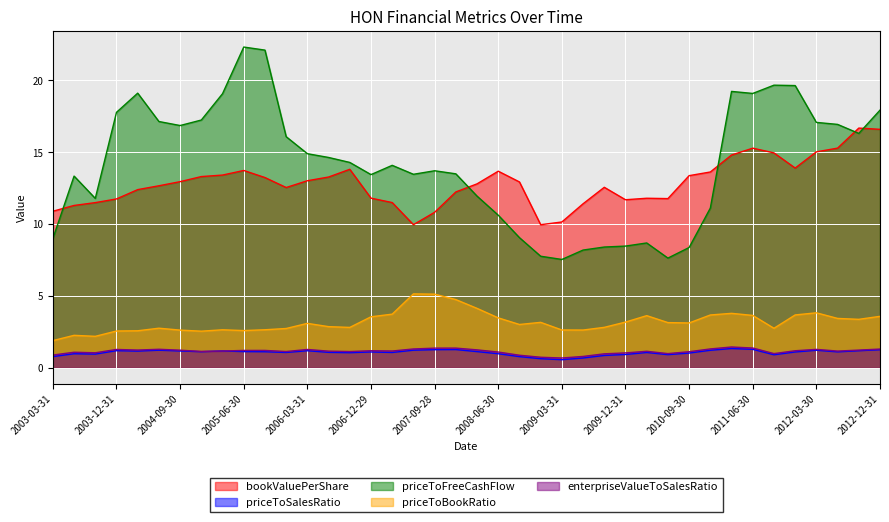

Reading left to right, what are all the values shown in this chart?

bookValuePerShare: 2003-03-31=10.9	2003-06-30=11.3	2003-09-30=11.5	2003-12-31=11.7	2004-03-31=12.4	2004-06-30=12.7	2004-09-30=13.0	2004-12-31=13.3	2005-03-31=13.4	2005-06-30=13.7	2005-09-30=13.2	2005-12-30=12.5	2006-03-31=13.0	2006-06-30=13.3	2006-09-29=13.8	2006-12-29=11.8	2007-03-30=11.5	2007-06-29=10.0	2007-09-28=10.8	2007-12-31=12.2	2008-03-31=12.8	2008-06-30=13.7	2008-09-30=12.9	2008-12-31=10.0	2009-03-31=10.1	2009-06-30=11.4	2009-09-30=12.6	2009-12-31=11.7	2010-03-31=11.8	2010-06-30=11.8	2010-09-30=13.4	2010-12-31=13.6	2011-03-31=14.8	2011-06-30=15.3	2011-09-30=15.0	2011-12-30=13.9	2012-03-30=15.0	2012-06-29=15.3	2012-09-28=16.7	2012-12-31=16.6
priceToSalesRatio: 2003-03-31=0.8	2003-06-30=1.0	2003-09-30=0.9	2003-12-31=1.2	2004-03-31=1.2	2004-06-30=1.2	2004-09-30=1.2	2004-12-31=1.1	2005-03-31=1.2	2005-06-30=1.1	2005-09-30=1.1	2005-12-30=1.1	2006-03-31=1.2	2006-06-30=1.1	2006-09-29=1.0	2006-12-29=1.1	2007-03-30=1.1	2007-06-29=1.2	2007-09-28=1.3	2007-12-31=1.3	2008-03-31=1.1	2008-06-30=1.0	2008-09-30=0.8	2008-12-31=0.6	2009-03-31=0.6	2009-06-30=0.7	2009-09-30=0.9	2009-12-31=0.9	2010-03-31=1.1	2010-06-30=0.9	2010-09-30=1.0	2010-12-31=1.2	2011-03-31=1.3	2011-06-30=1.3	2011-09-30=0.9	2011-12-30=1.1	2012-03-30=1.2	2012-06-29=1.1	2012-09-28=1.2	2012-12-31=1.3
priceToFreeCashFlow: 2003-03-31=9.0	2003-06-30=13.3	2003-09-30=11.8	2003-12-31=17.8	2004-03-31=19.1	2004-06-30=17.1	2004-09-30=16.9	2004-12-31=17.2	2005-03-31=19.1	2005-06-30=22.3	2005-09-30=22.1	2005-12-30=16.1	2006-03-31=14.9	2006-06-30=14.6	2006-09-29=14.3	2006-12-29=13.4	2007-03-30=14.1	2007-06-29=13.5	2007-09-28=13.7	2007-12-31=13.5	2008-03-31=11.9	2008-06-30=10.6	2008-09-30=9.1	2008-12-31=7.8	2009-03-31=7.5	2009-06-30=8.2	2009-09-30=8.4	2009-12-31=8.5	2010-03-31=8.7	2010-06-30=7.6	2010-09-30=8.4	2010-12-31=11.1	2011-03-31=19.2	2011-06-30=19.1	2011-09-30=19.7	2011-12-30=19.6	2012-03-30=17.1	2012-06-29=16.9	2012-09-28=16.3	2012-12-31=17.9
priceToBookRatio: 2003-03-31=1.9	2003-06-30=2.3	2003-09-30=2.2	2003-12-31=2.6	2004-03-31=2.6	2004-06-30=2.8	2004-09-30=2.6	2004-12-31=2.5	2005-03-31=2.6	2005-06-30=2.6	2005-09-30=2.6	2005-12-30=2.7	2006-03-31=3.1	2006-06-30=2.9	2006-09-29=2.8	2006-12-29=3.5	2007-03-30=3.7	2007-06-29=5.1	2007-09-28=5.1	2007-12-31=4.7	2008-03-31=4.1	2008-06-30=3.5	2008-09-30=3.0	2008-12-31=3.2	2009-03-31=2.6	2009-06-30=2.6	2009-09-30=2.8	2009-12-31=3.2	2010-03-31=3.6	2010-06-30=3.1	2010-09-30=3.1	2010-12-31=3.7	2011-03-31=3.8	2011-06-30=3.6	2011-09-30=2.7	2011-12-30=3.7	2012-03-30=3.8	2012-06-29=3.4	2012-09-28=3.4	2012-12-31=3.6
enterpriseValueToSalesRatio: 2003-03-31=0.9	2003-06-30=1.1	2003-09-30=1.0	2003-12-31=1.3	2004-03-31=1.2	2004-06-30=1.3	2004-09-30=1.2	2004-12-31=1.1	2005-03-31=1.2	2005-06-30=1.2	2005-09-30=1.2	2005-12-30=1.1	2006-03-31=1.3	2006-06-30=1.2	2006-09-29=1.1	2006-12-29=1.2	2007-03-30=1.2	2007-06-29=1.3	2007-09-28=1.4	2007-12-31=1.4	2008-03-31=1.2	2008-06-30=1.1	2008-09-30=0.9	2008-12-31=0.7	2009-03-31=0.7	2009-06-30=0.8	2009-09-30=1.0	2009-12-31=1.0	2010-03-31=1.1	2010-06-30=1.0	2010-09-30=1.1	2010-12-31=1.3	2011-03-31=1.4	2011-06-30=1.4	2011-09-30=1.0	2011-12-30=1.2	2012-03-30=1.3	2012-06-29=1.2	2012-09-28=1.2	2012-12-31=1.3